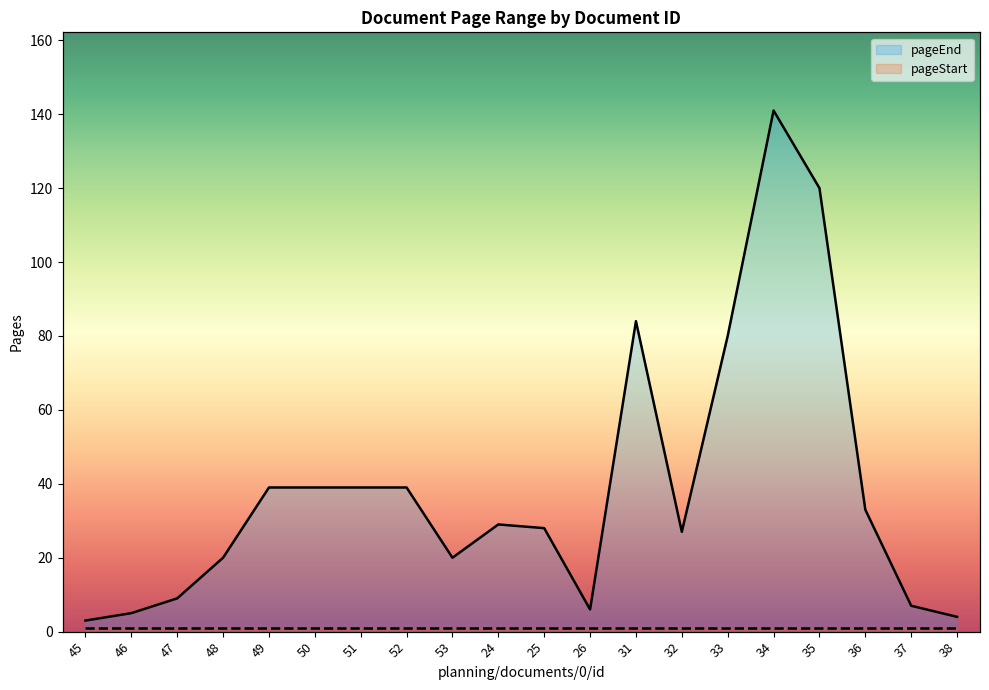

What is the difference between the values at 46 and 34?

136